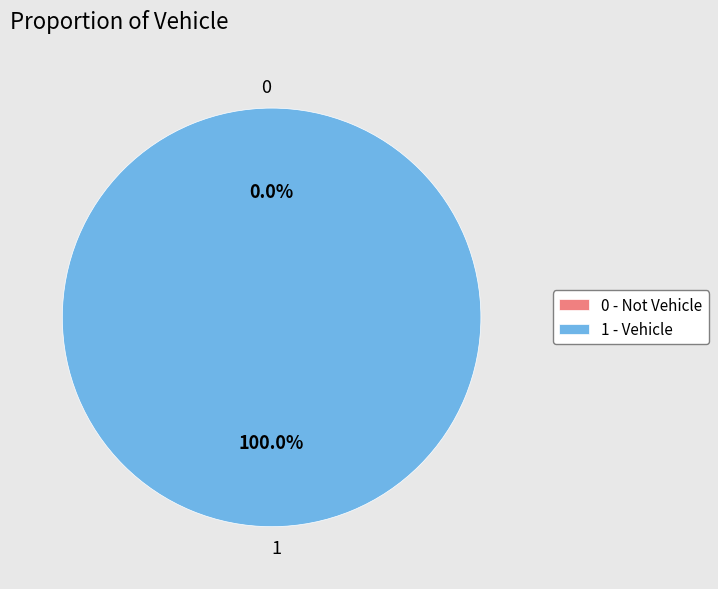

Combined, what portion of the pie is 1 and 0?

100.0%